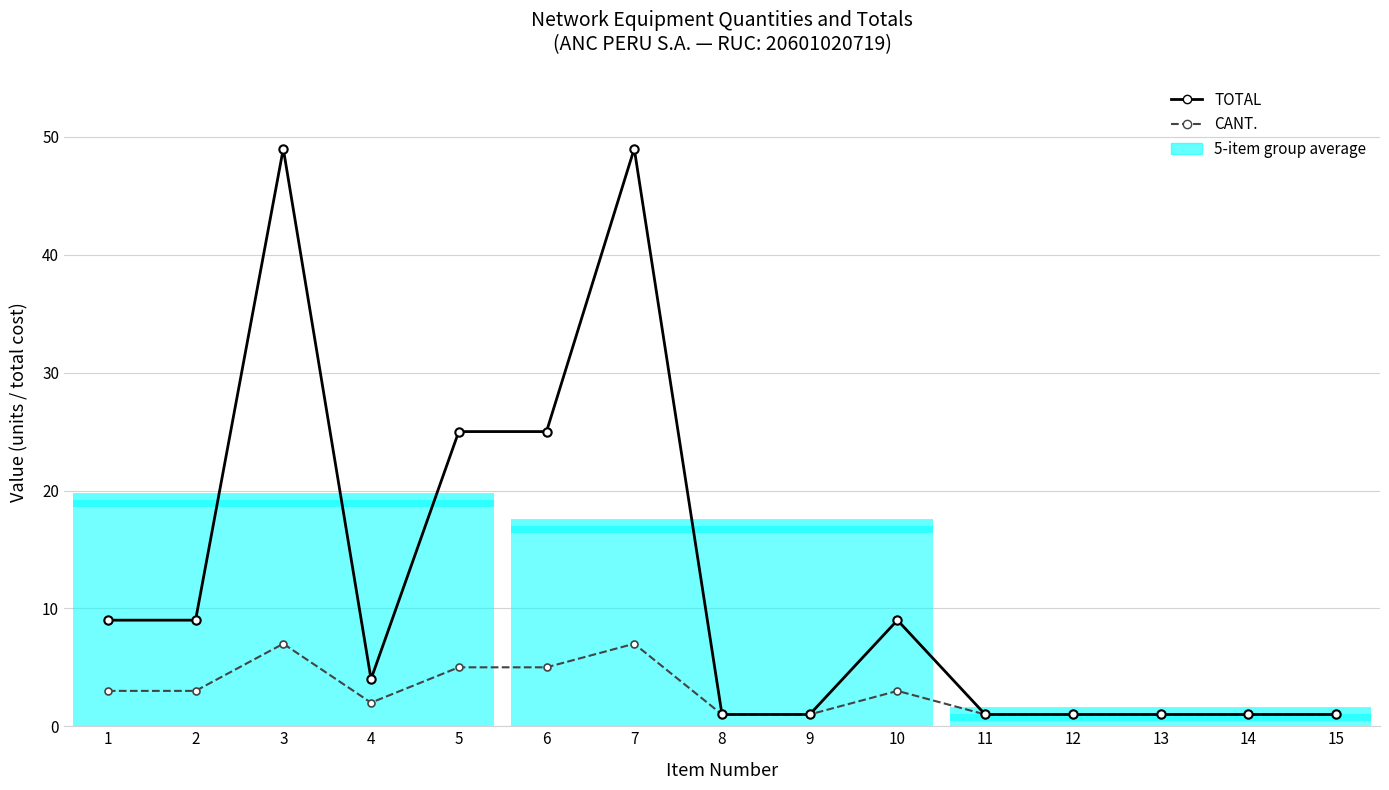

How many lines are shown in the chart?

2